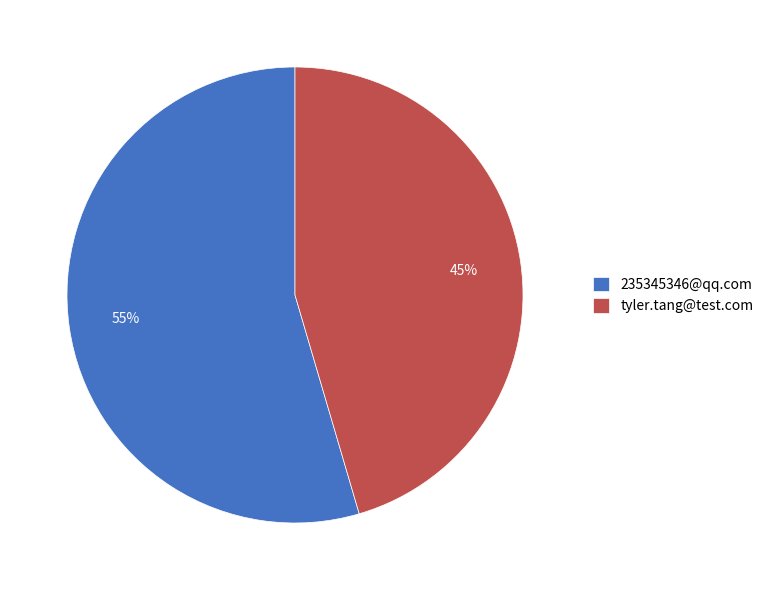

Count the number of slices in the pie.

2